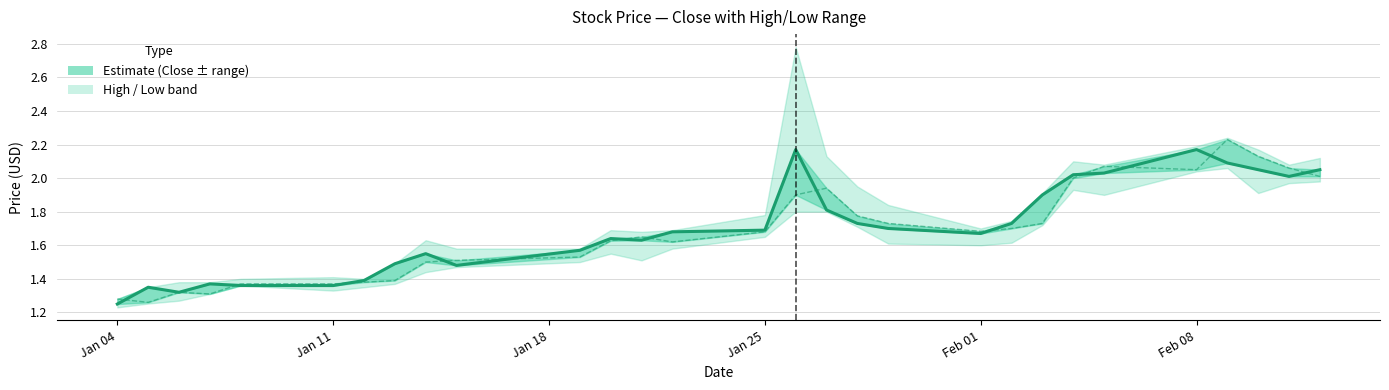

Which series has the largest total across all categories?

Close (Estimate)